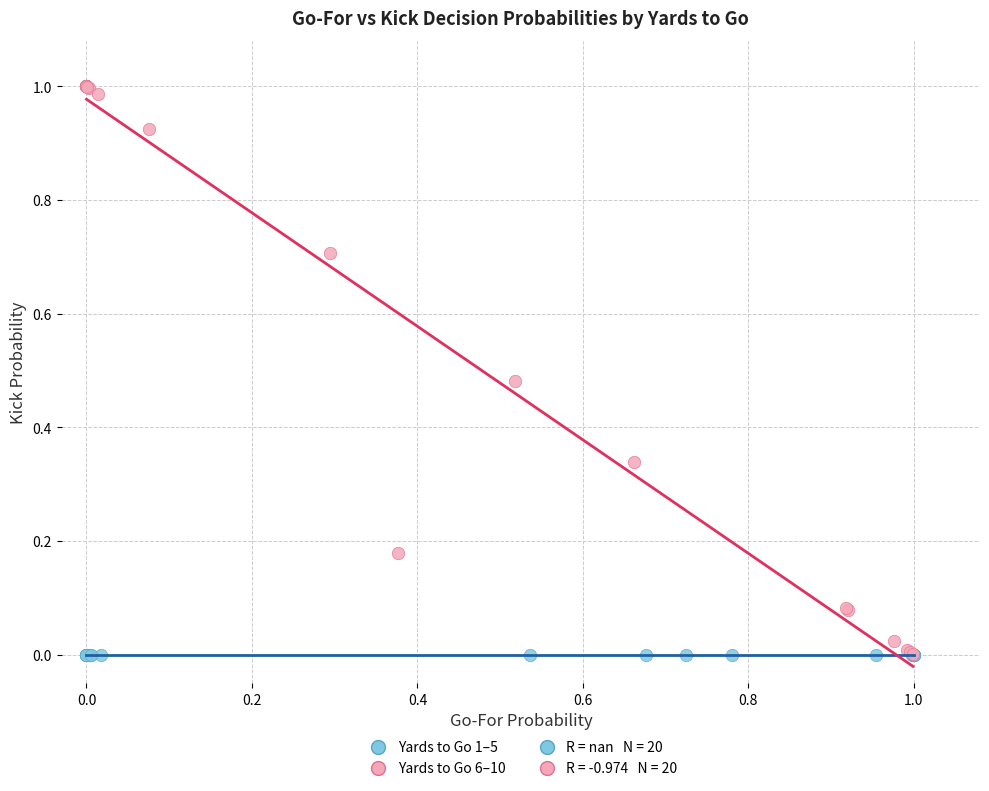

Which series reaches the maximum Y coordinate?

Yards to Go 6–10